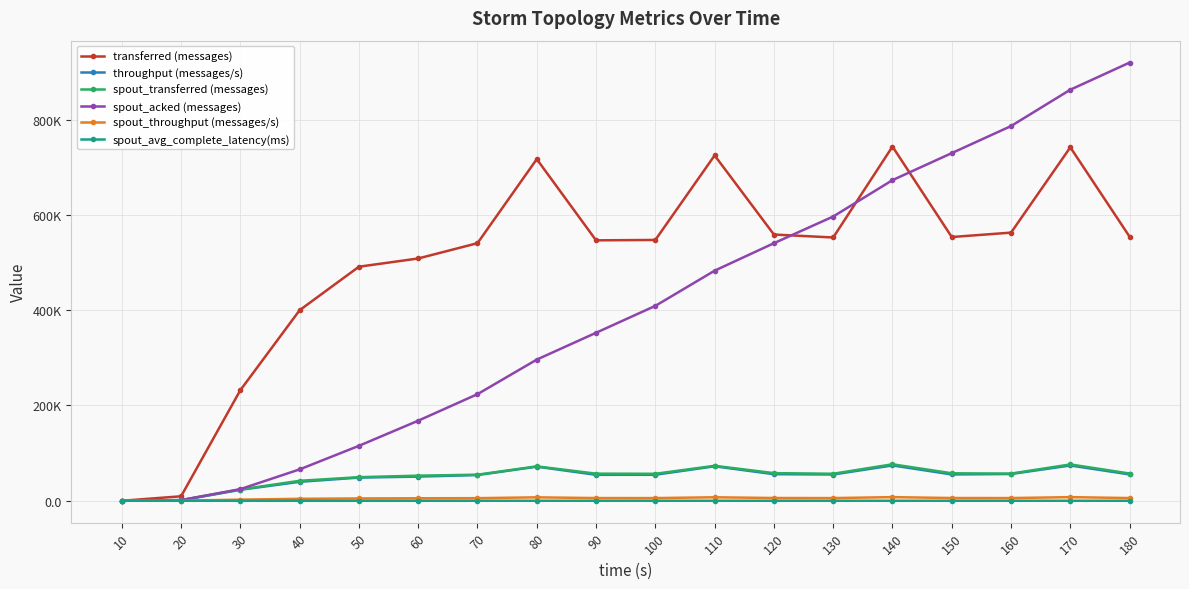

What are all the series names shown in the legend?

transferred (messages), throughput (messages/s), spout_transferred (messages), spout_acked (messages), spout_throughput (messages/s), spout_avg_complete_latency(ms)